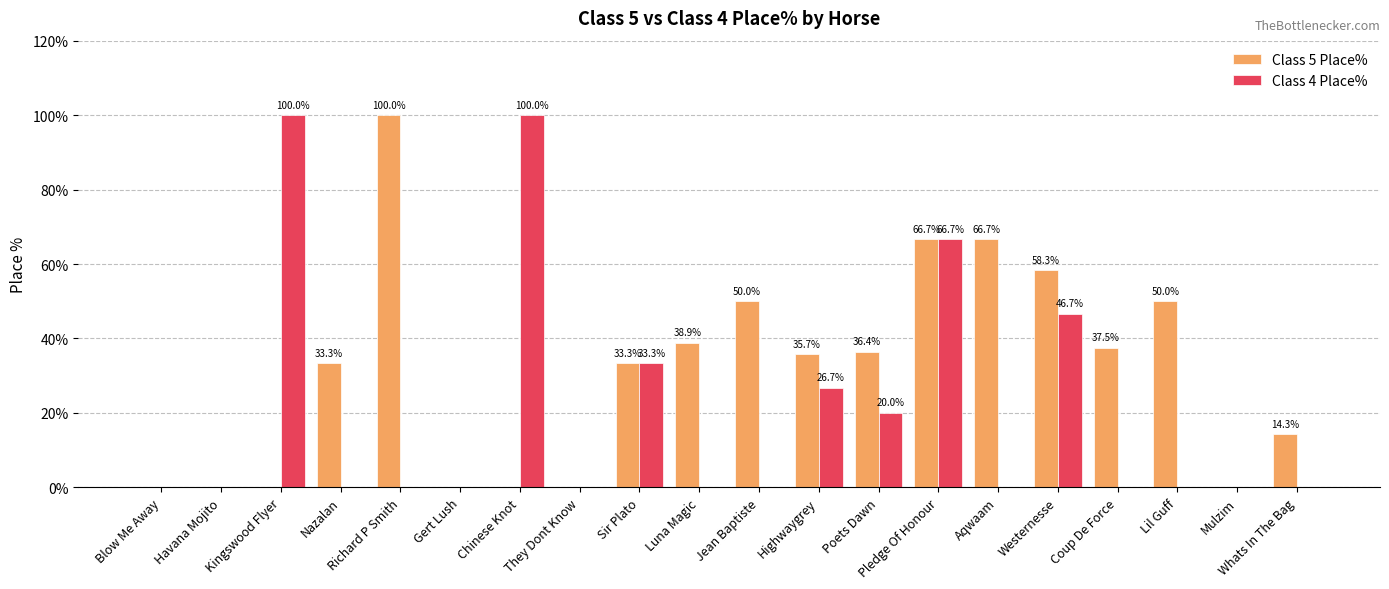

Which category has the highest value in the Class 5 Place% series?

Richard P Smith